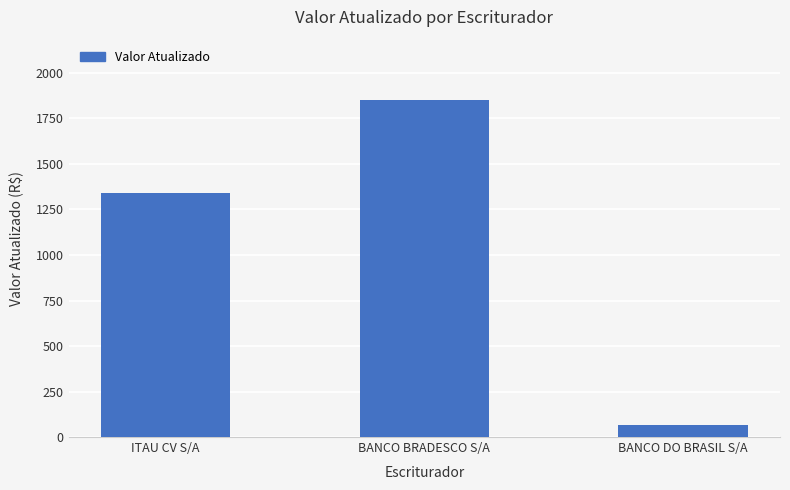

Is it true that the value at BANCO BRADESCO S/A is 1850.0?

True